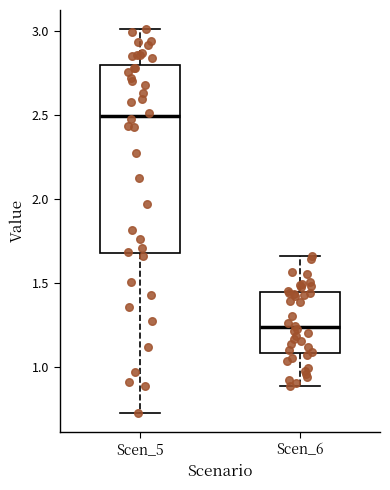

Which box has the lowest median line?

Scen_6